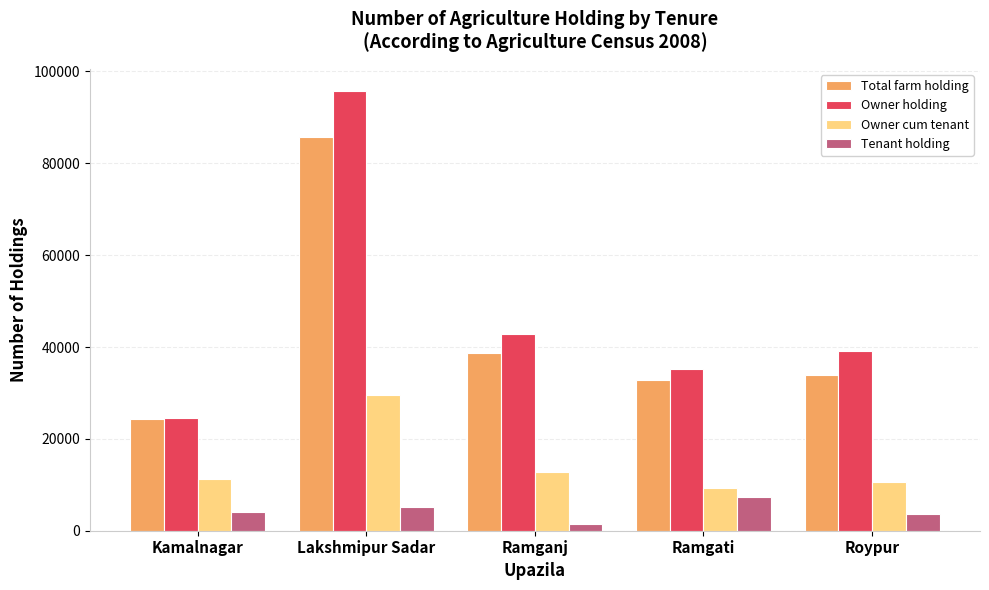

What position from the left is Ramganj?

3